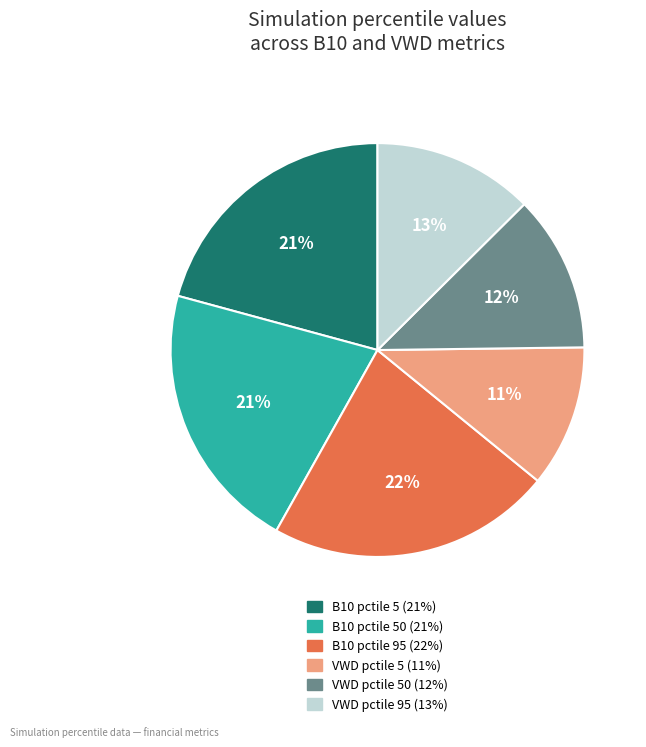

How many slices are in this pie chart?

6